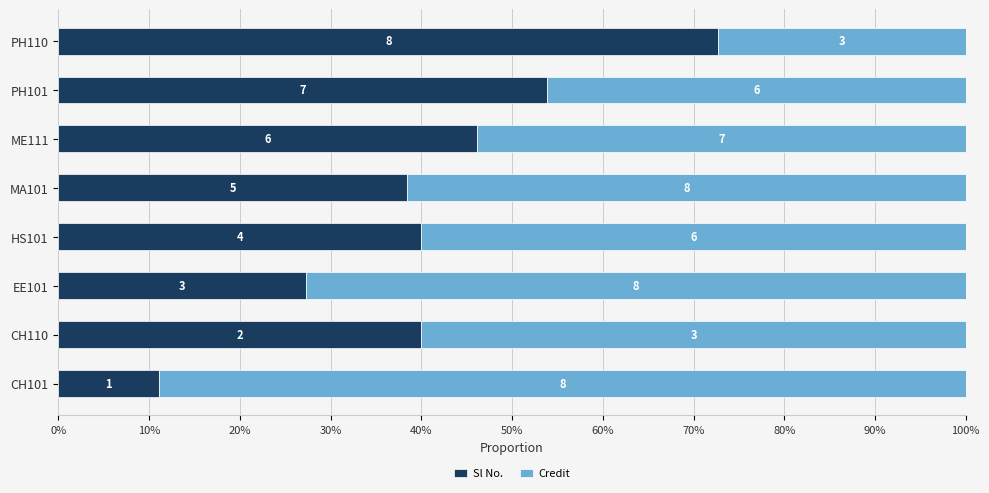

At how many categories does at least one series exceed 31?

8